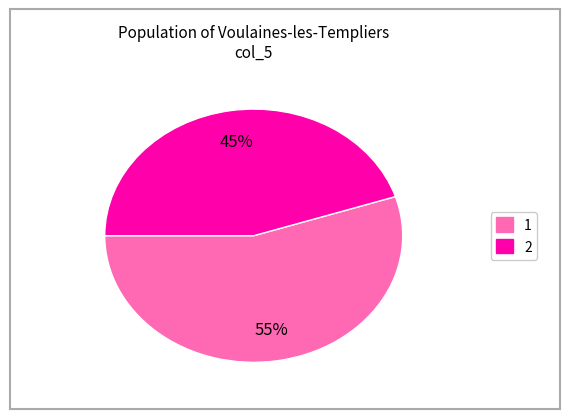

To the nearest percent, what is the difference between the largest and smallest slice percentages?

10%